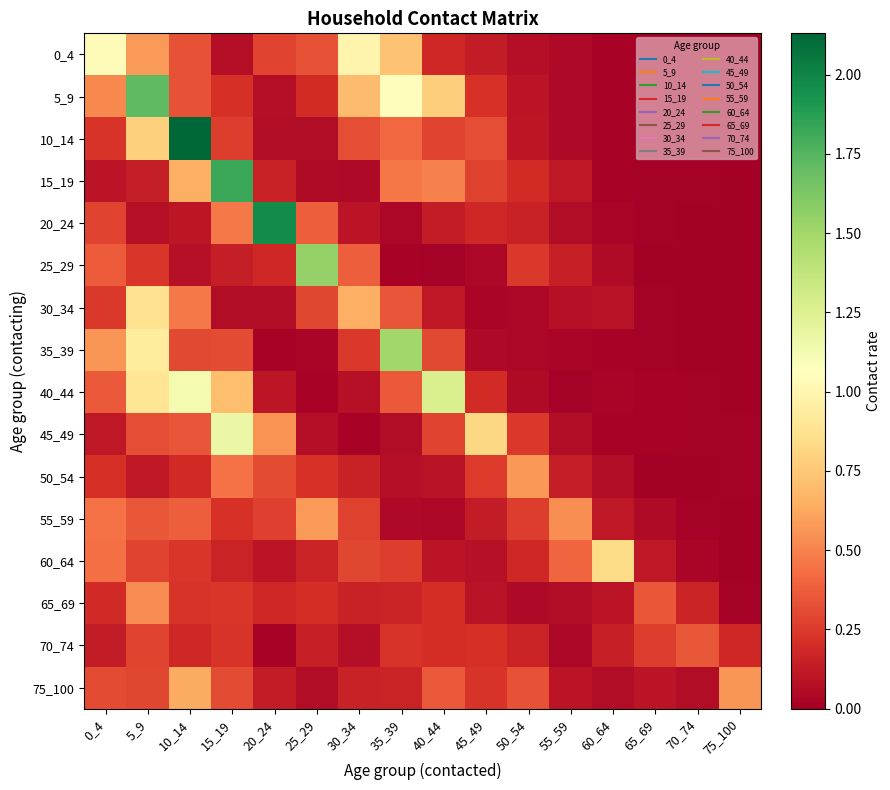

Between 0_4 and 40_44, which series saw the biggest shift?

40_44